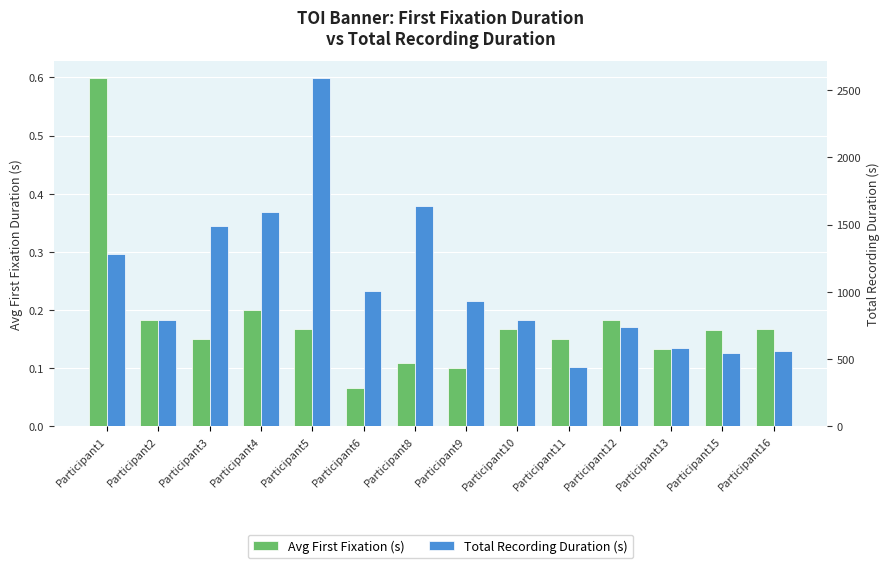

Reading left to right, transcribe all the data shown in this chart.

Avg First Fixation (s): Participant1=0.6	Participant2=0.2	Participant3=0.1	Participant4=0.2	Participant5=0.2	Participant6=0.1	Participant8=0.1	Participant9=0.1	Participant10=0.2	Participant11=0.1	Participant12=0.2	Participant13=0.1	Participant15=0.2	Participant16=0.2
Total Recording Duration (s): Participant1=1284.9	Participant2=788.4	Participant3=1486.7	Participant4=1590.6	Participant5=2591.3	Participant6=1003.0	Participant8=1638.0	Participant9=928.3	Participant10=791.4	Participant11=443.2	Participant12=738.4	Participant13=578.5	Participant15=544.0	Participant16=557.7